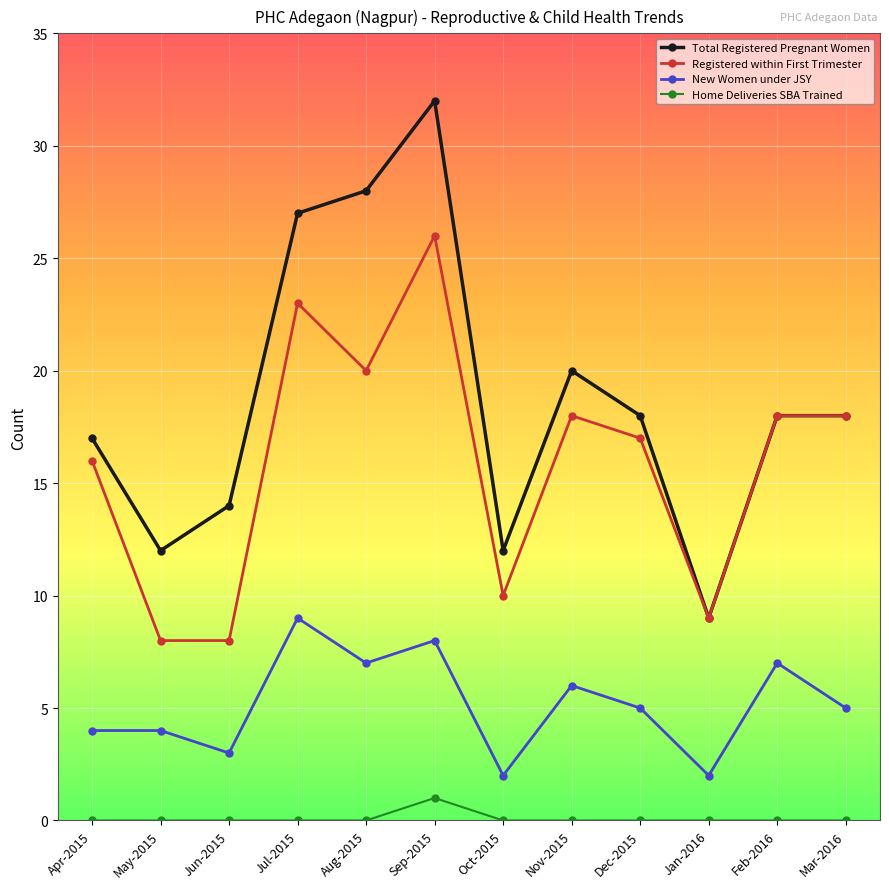

Which series changed the most between Aug-2015 and Nov-2015?

Total Registered Pregnant Women